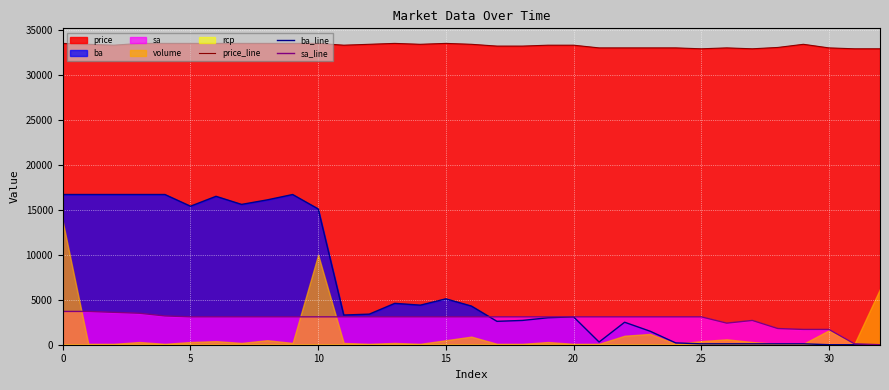

True or false: sa_line and price_line cross at least once.

False